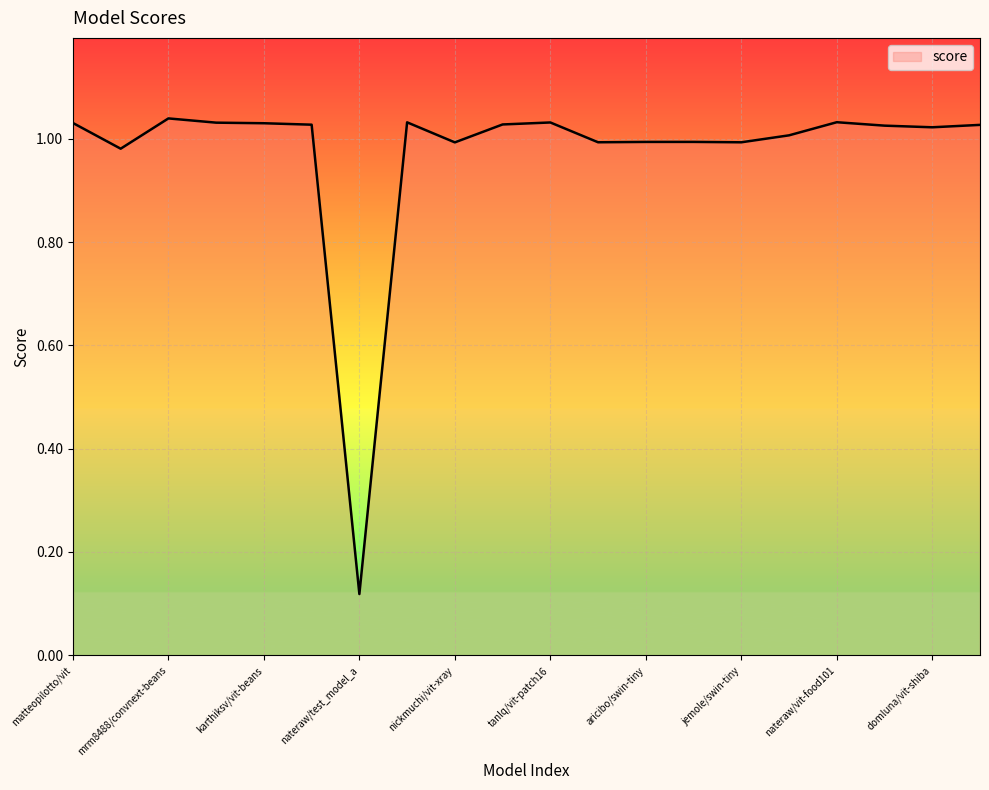

What is the difference between the maximum and minimum values?

0.9